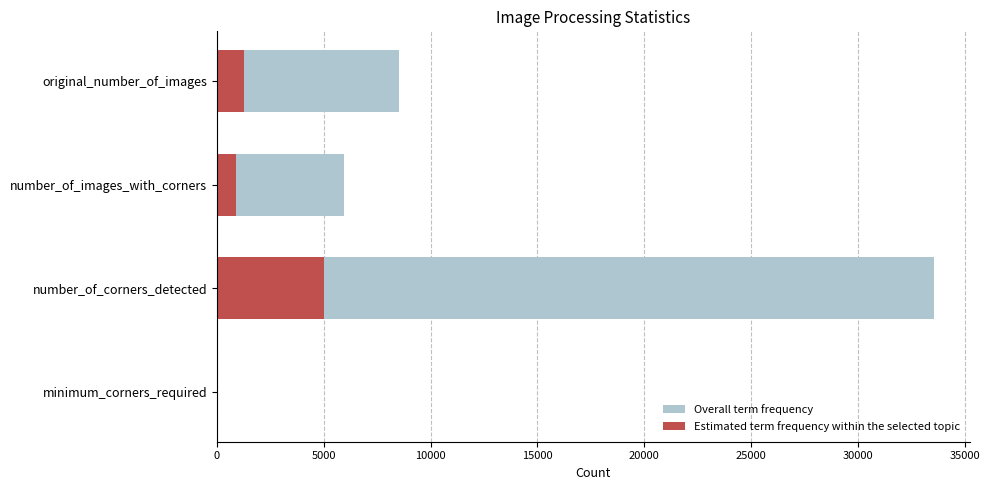

What is the total value across all series at number_of_images_with_corners?

6863.2